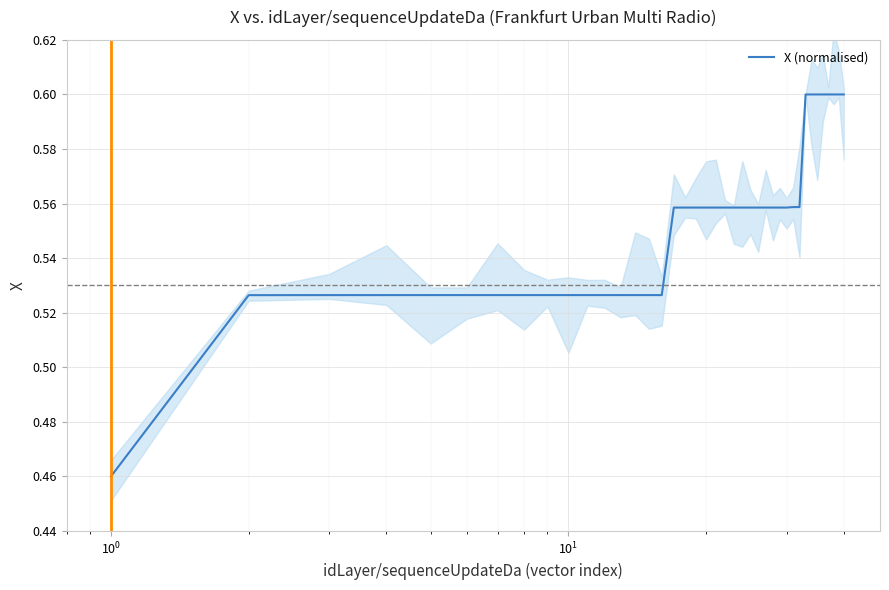

What is the value of the 18th point from the left?

0.6